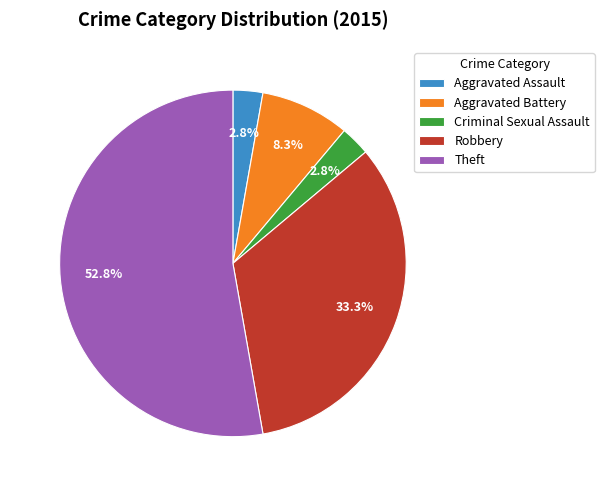

Does Theft account for over 50% of the chart?

Yes